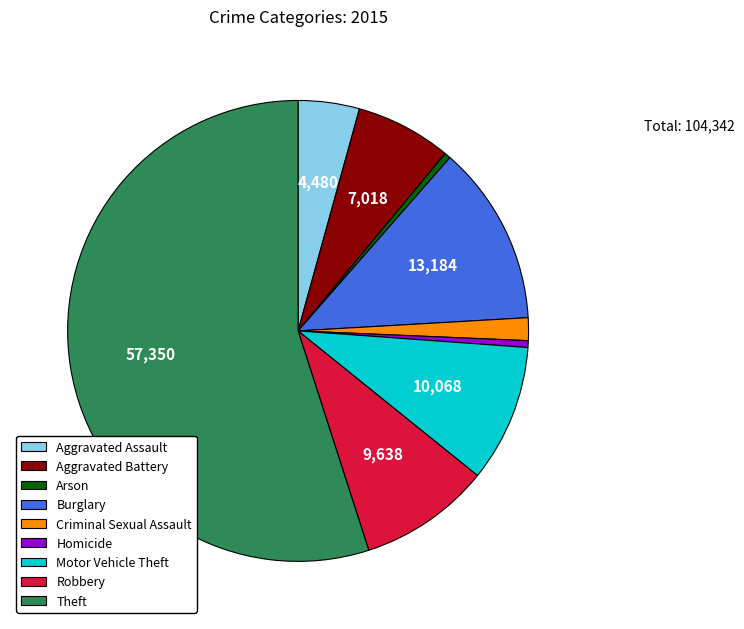

Do Burglary and Robbery together represent more than half of the pie?

No